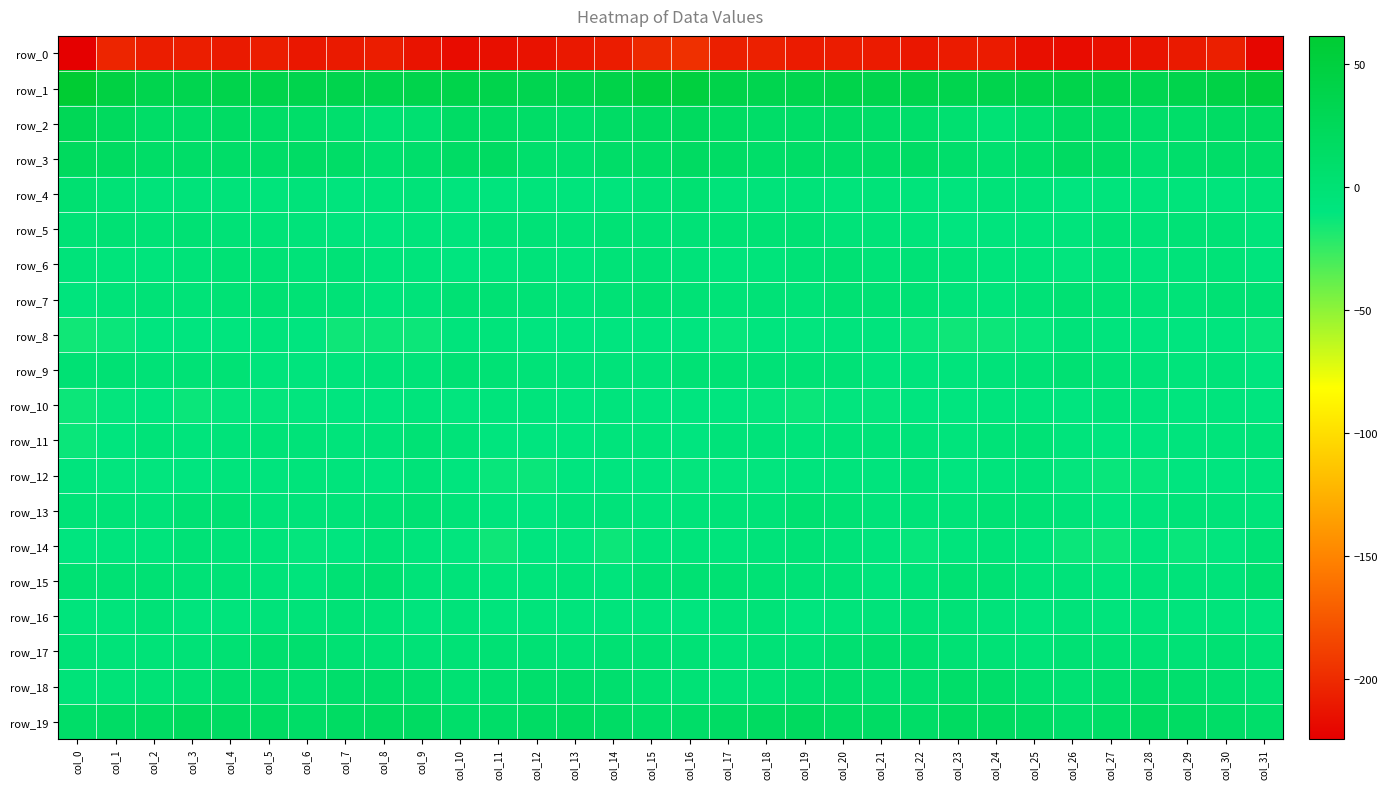

The row_16 series shows -9.0 at col_28. True or false?

False